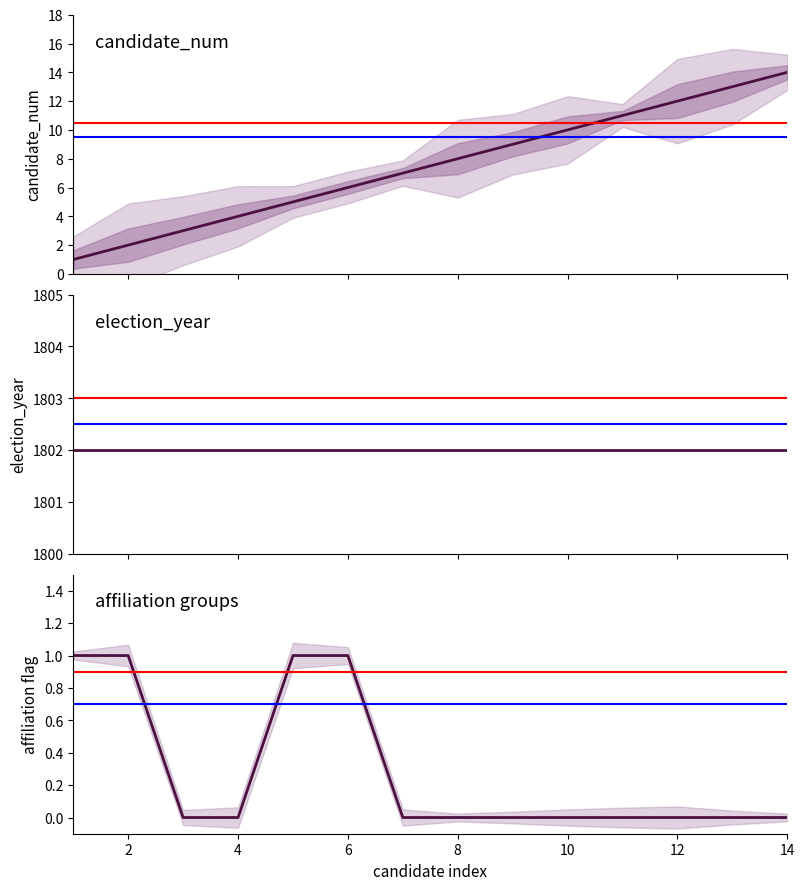

Is it true that the value at 3 is 3?

True